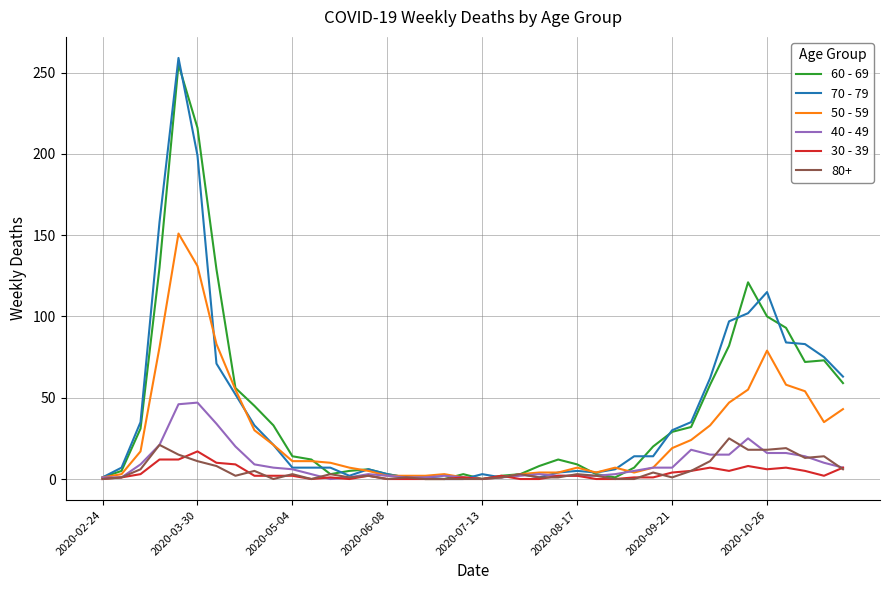

What is the greatest value displayed?

259